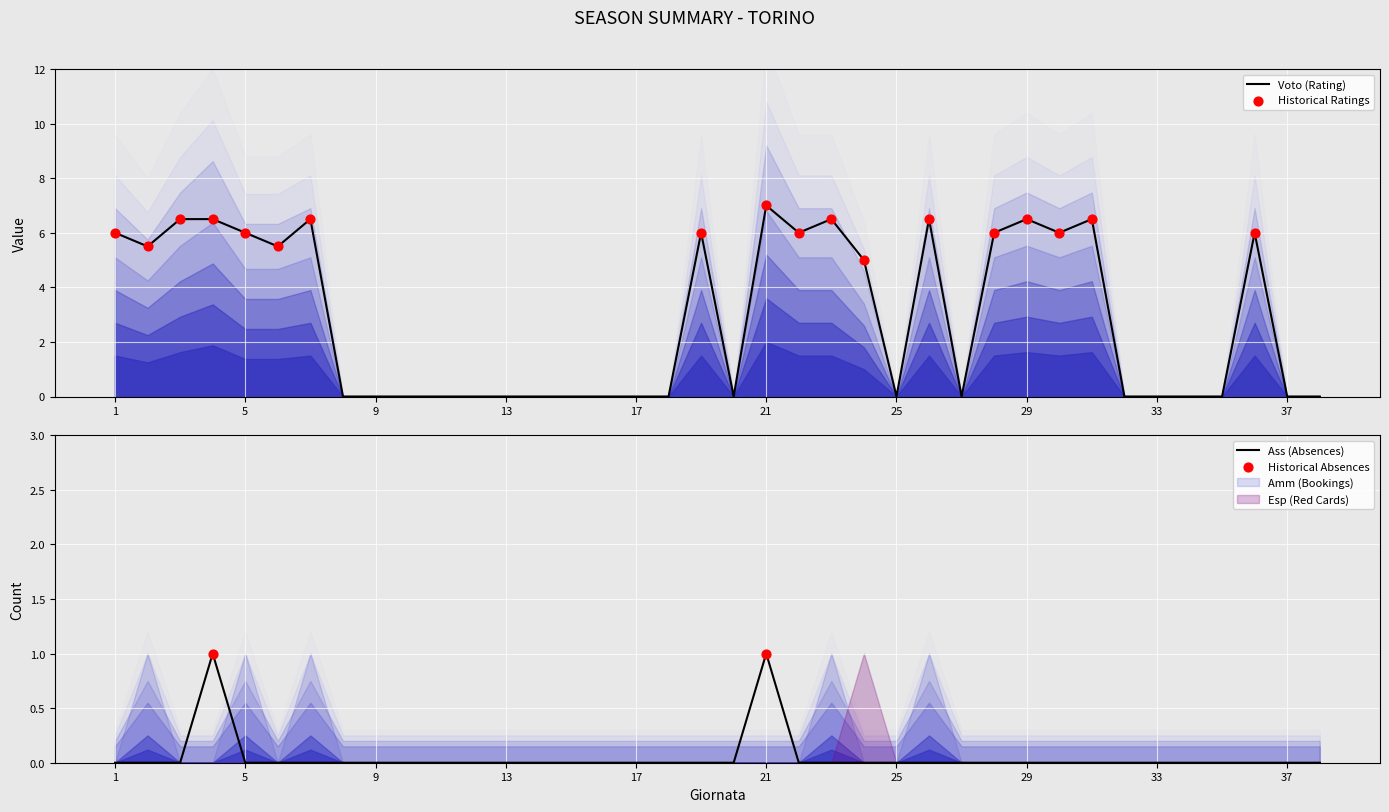

At which category is the sum across all series the highest?

21